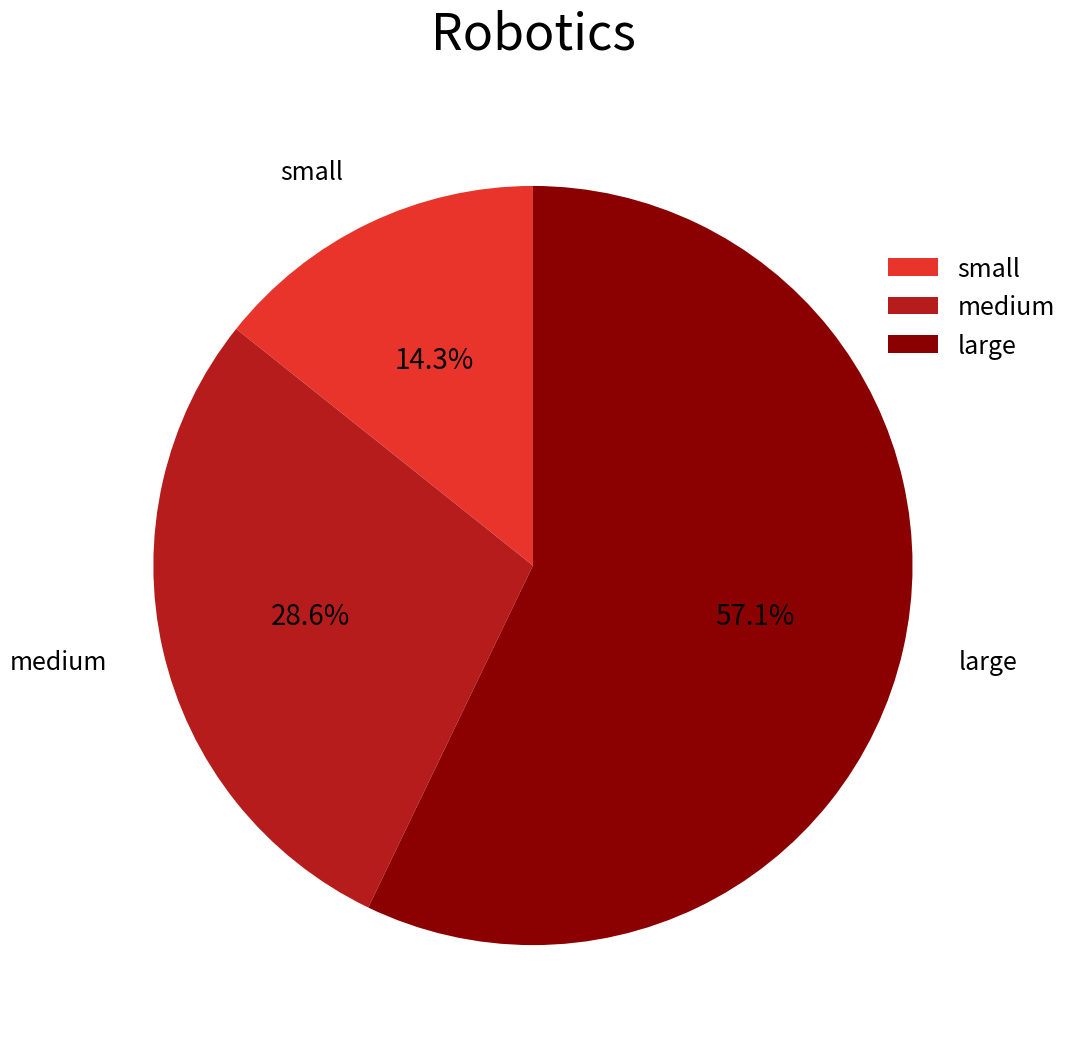

Which slice represents more than half of the pie?

large